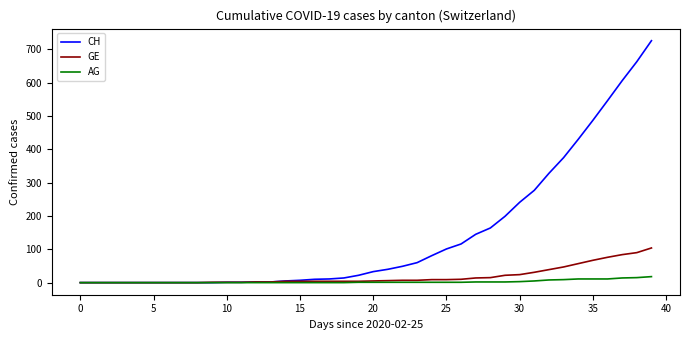

Which series has the largest total across all categories?

CH